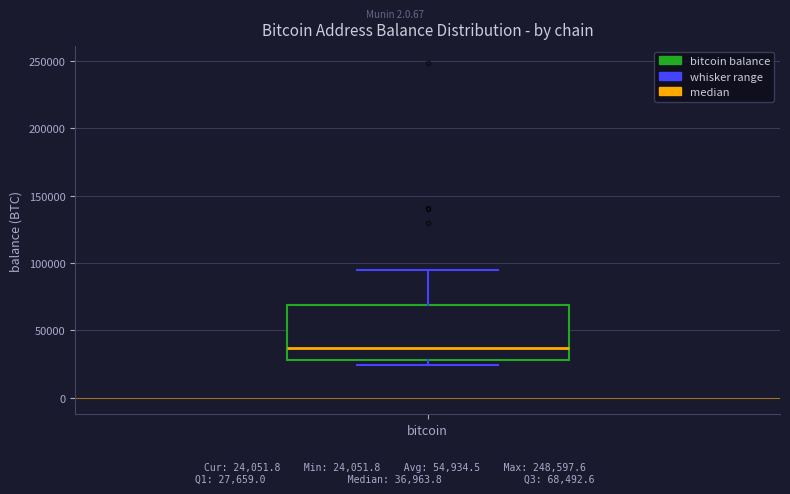

Read this box plot against the y-axis: the position of the median line, the range covered by the box, and the ends of both whiskers. The values are not printed on the chart, so give them approximately, as read against the axis.

median 35000, box 30000 to 70000, whiskers 25000 to 95000